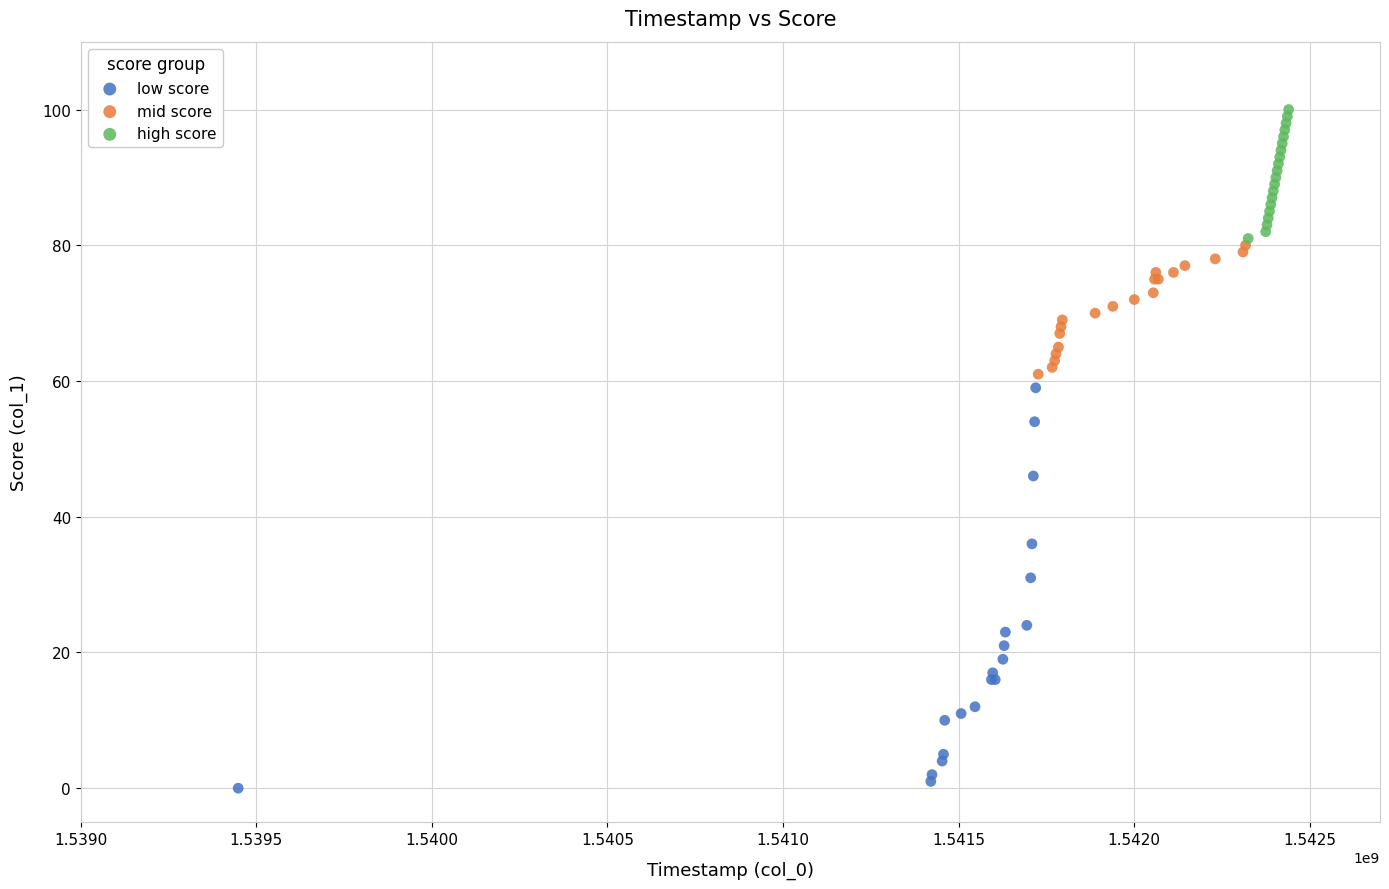

Which series reaches the minimum Y coordinate?

low score